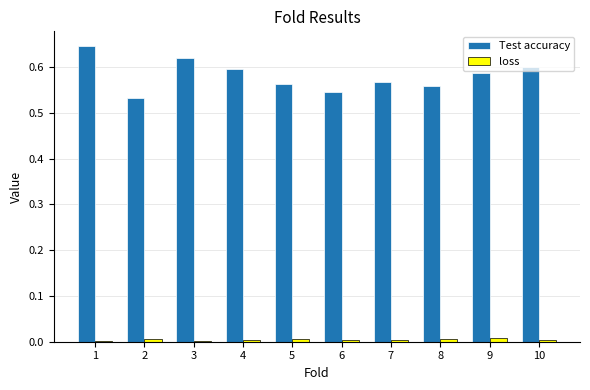

Which series has the largest range (max minus min)?

Test accuracy